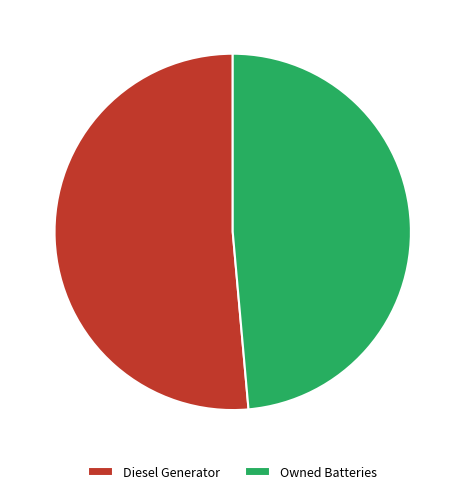

Count the number of slices in the pie.

2